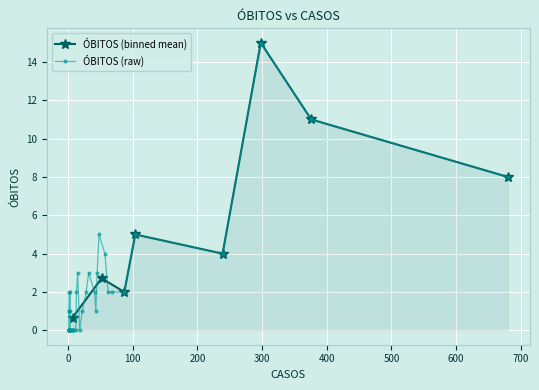

What is the value of the 37th point from the left?

8